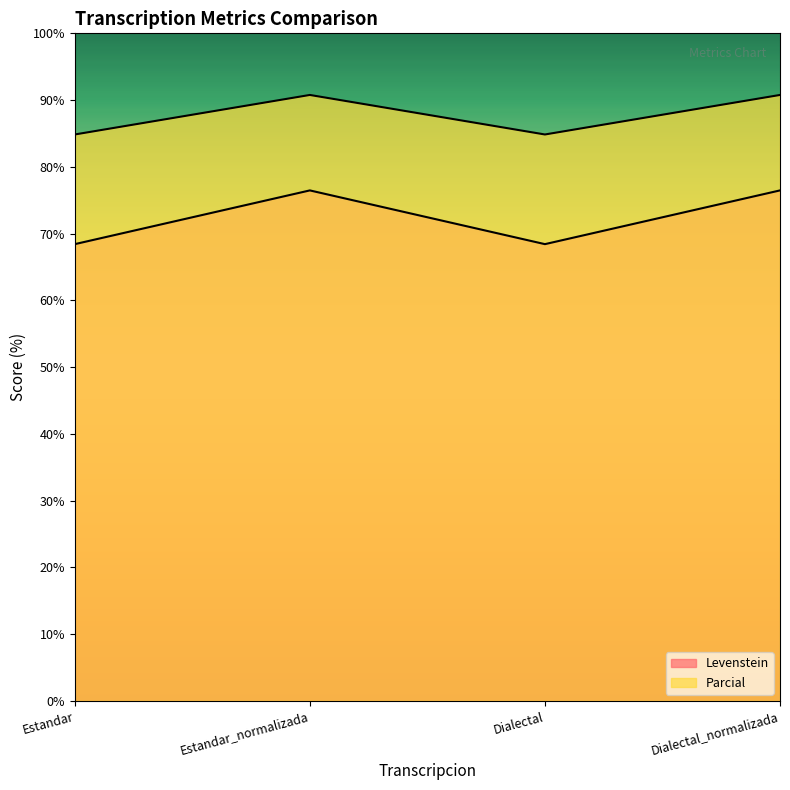

Which series has the widest spread of values?

Levenstein